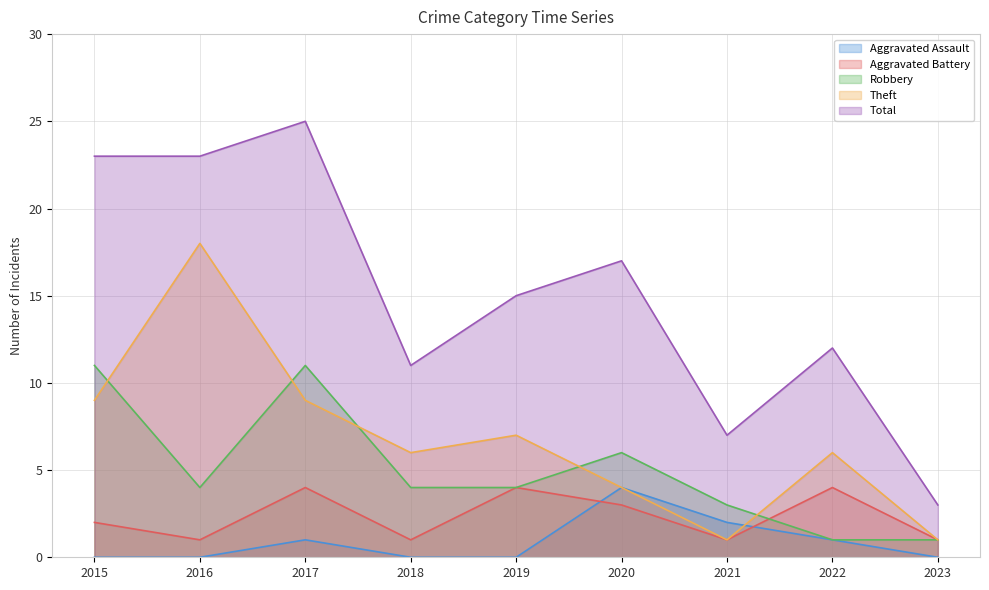

At 2015, list the series in order from smallest to largest.

Aggravated Assault, Aggravated Battery, Theft, Robbery, Total